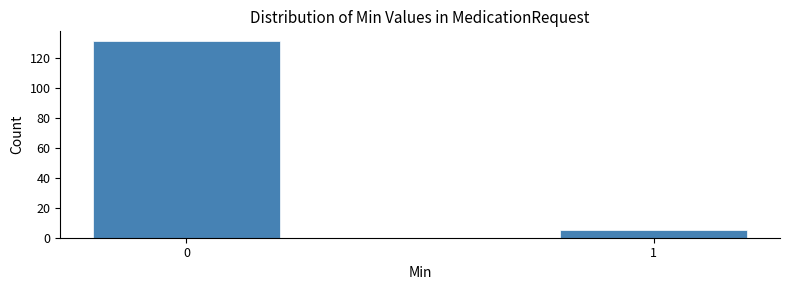

Reading left to right, extract all data points from this chart.

0=131	1=5